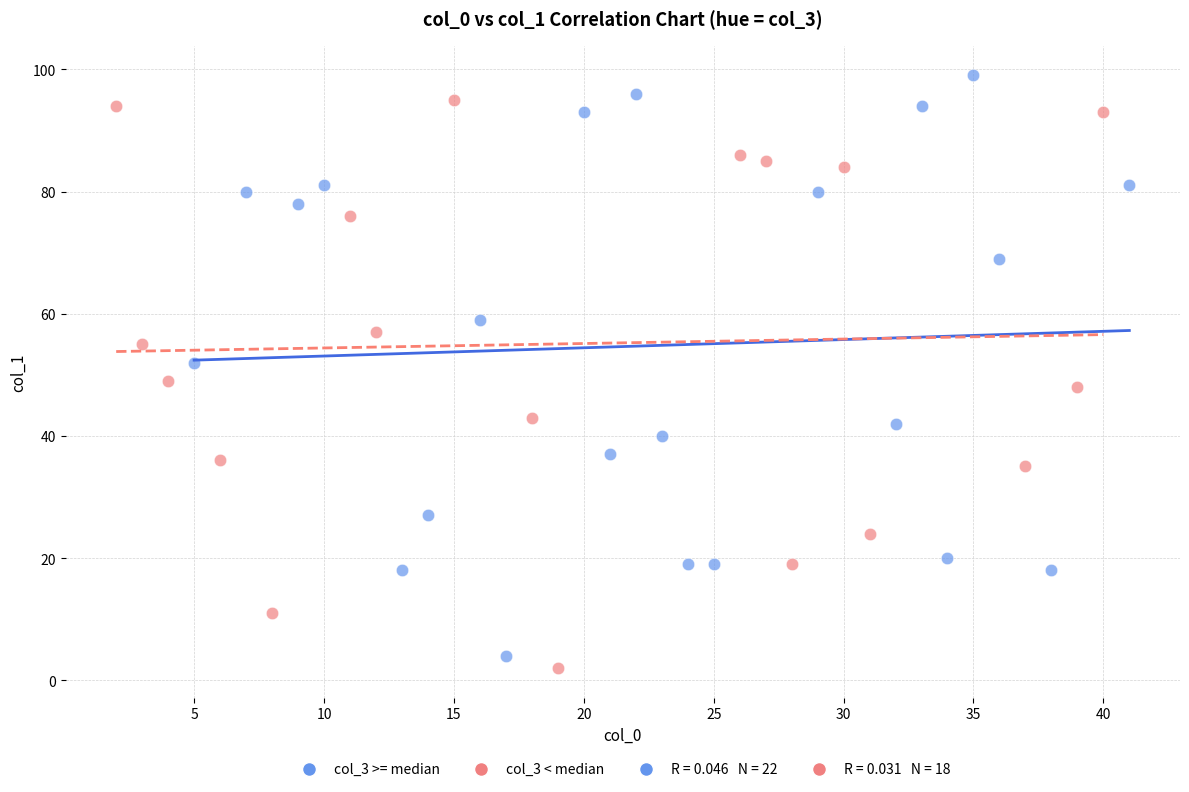

Which series contains the lowest Y value?

col_3 < median